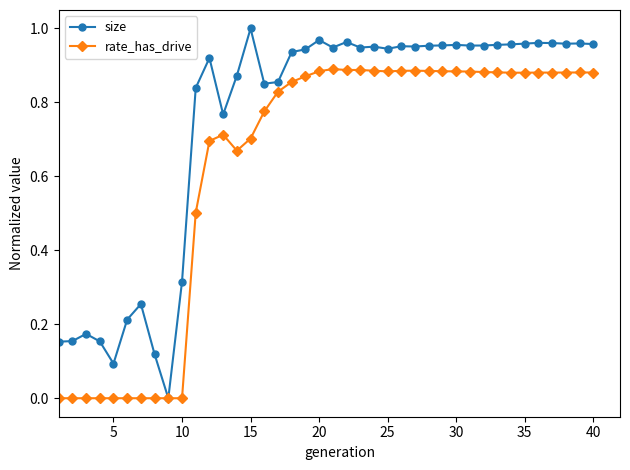

Count the number of data series in this chart.

2